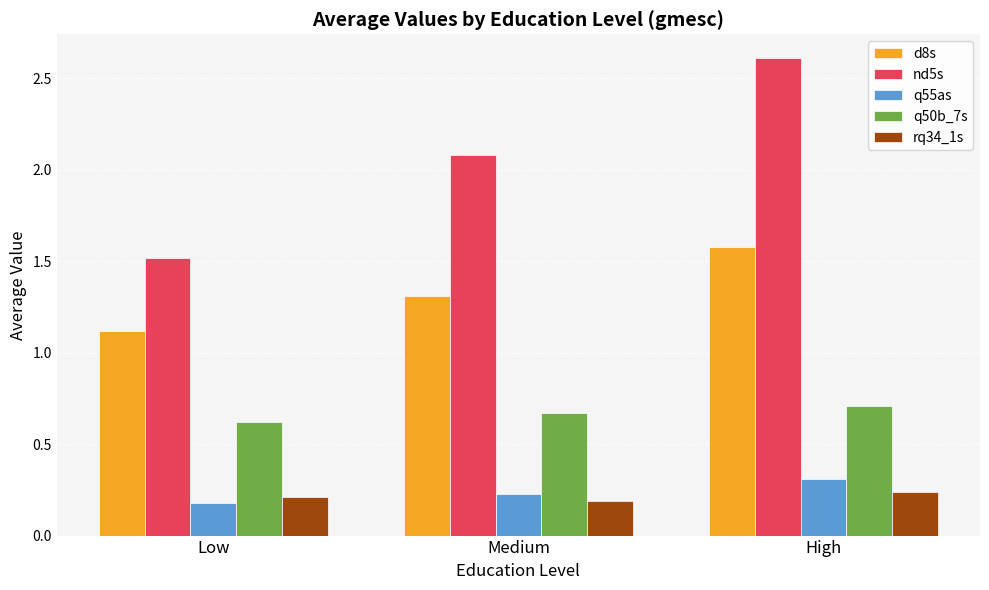

The q55as series shows 0.3 at Low. True or false?

False